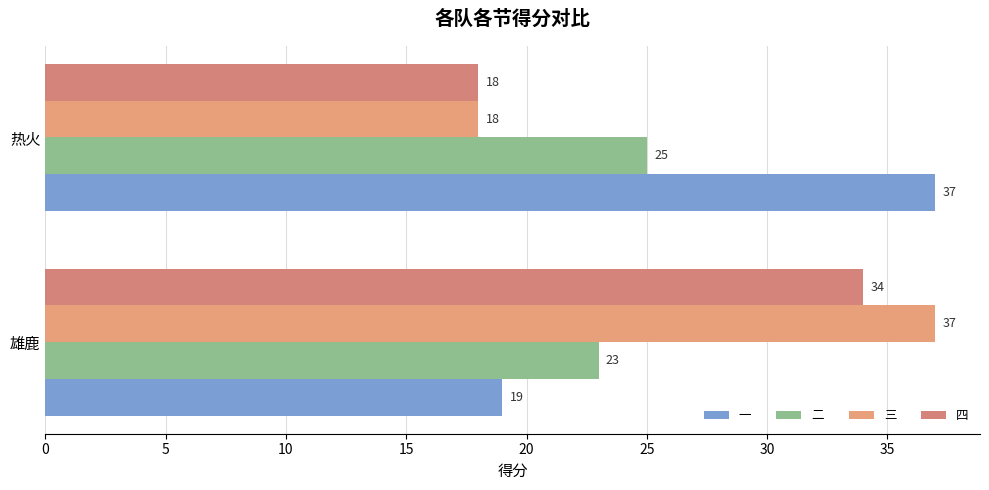

What is the value of the 四 bar at the 2nd from the left?

18